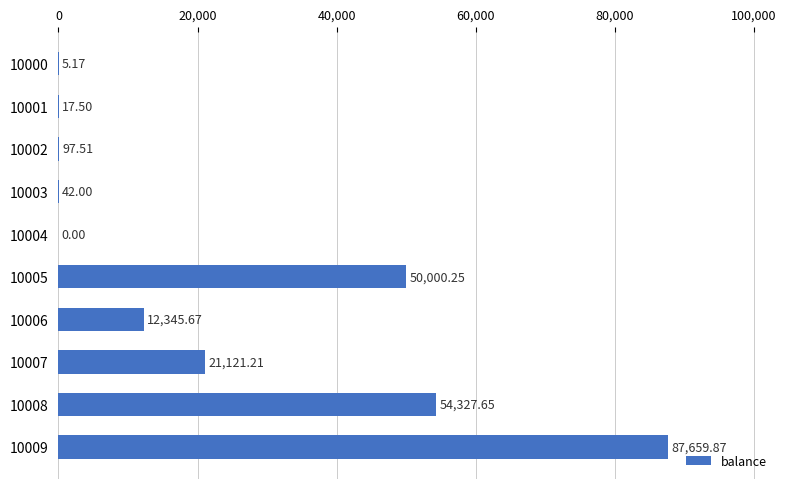

What is the sum of the values at 10005 and 10001?

50017.8